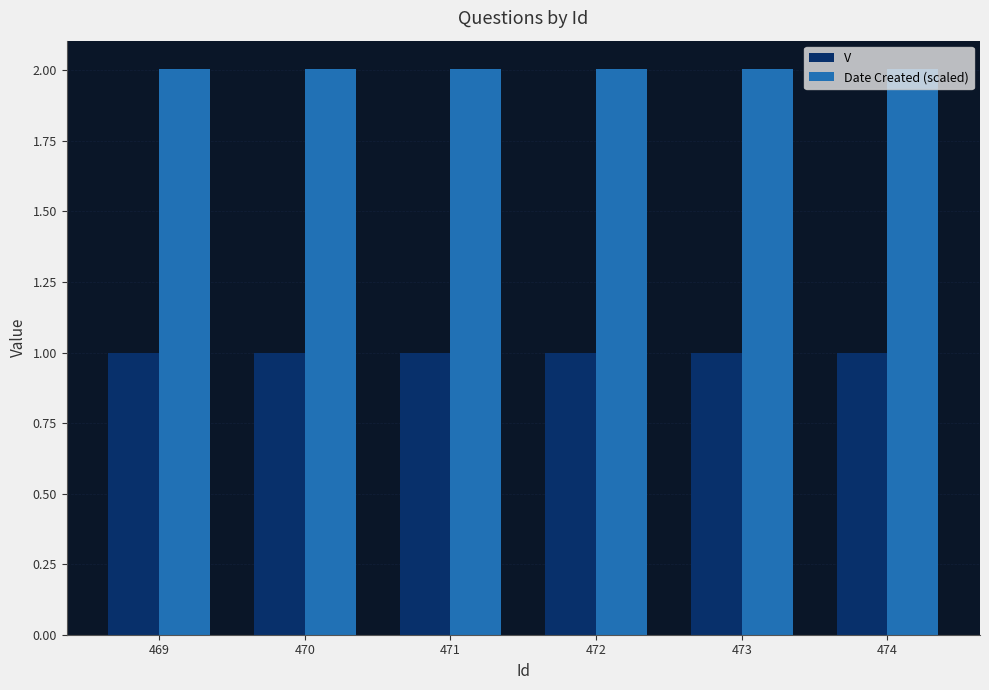

What are all the series names shown in the legend?

V, Date Created (scaled)